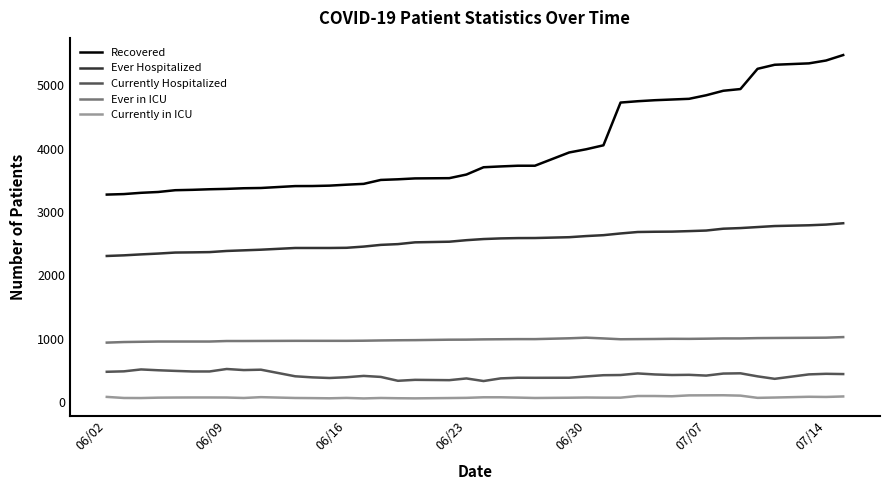

True or false: Recovered and Currently in ICU intersect in this chart.

False